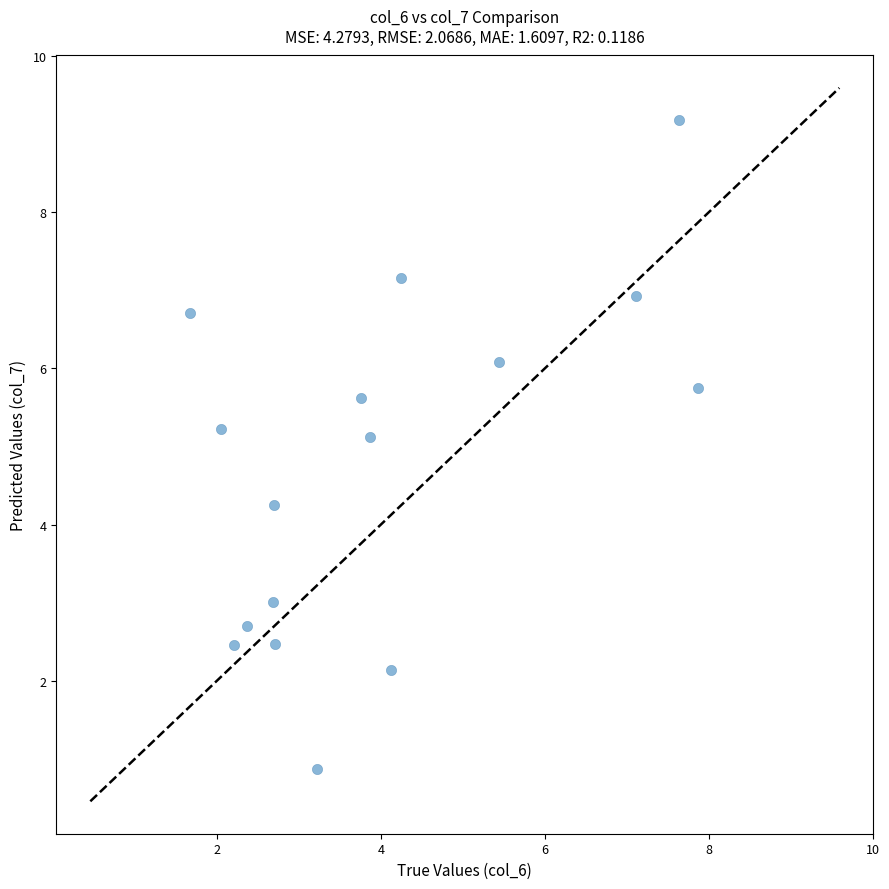

What is the range of Y values (max minus min)?

8.3